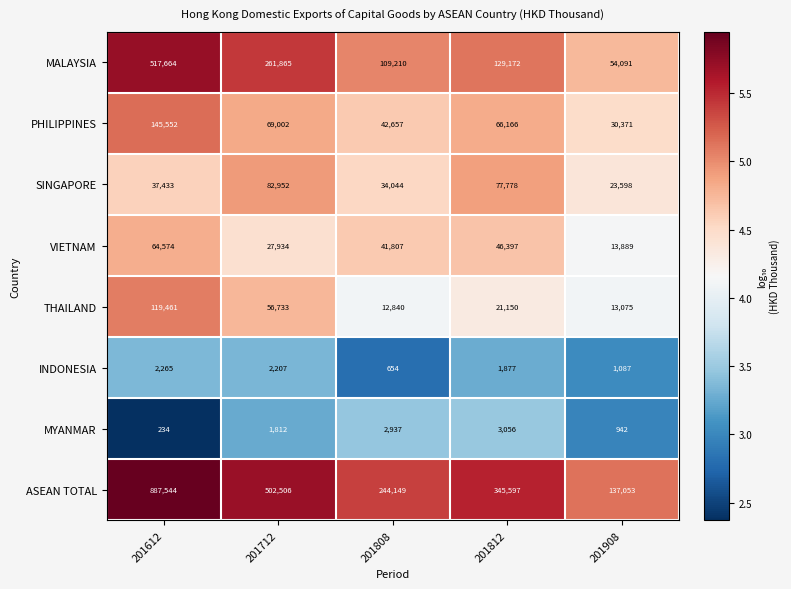

List the series in order of their peak value, lowest first.

INDONESIA, MYANMAR, VIETNAM, SINGAPORE, THAILAND, PHILIPPINES, MALAYSIA, ASEAN TOTAL